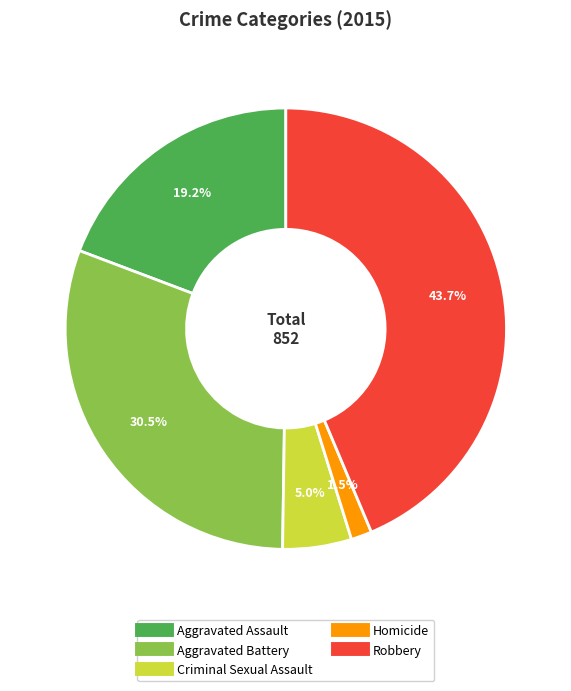

Count the number of slices in the pie.

5